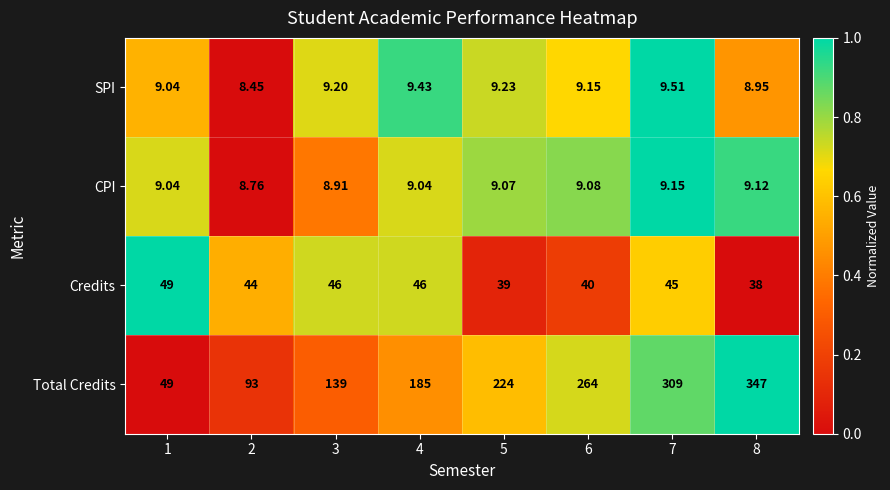

How many series are shown in this chart?

4